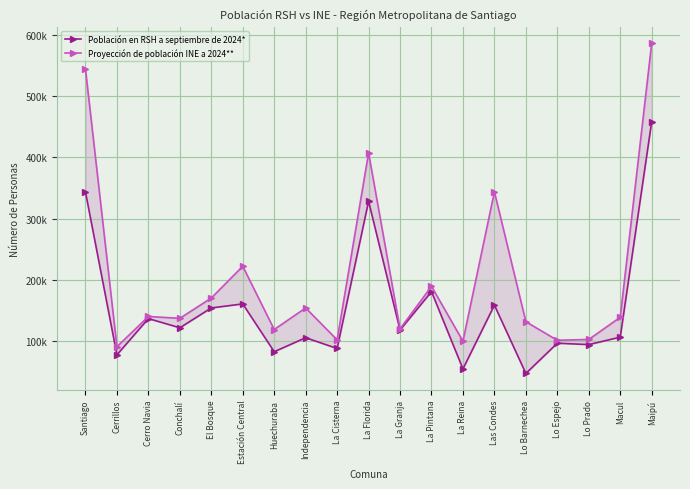

Is it true that Proyección de población INE a 2024** equals 274258 at El Bosque?

False